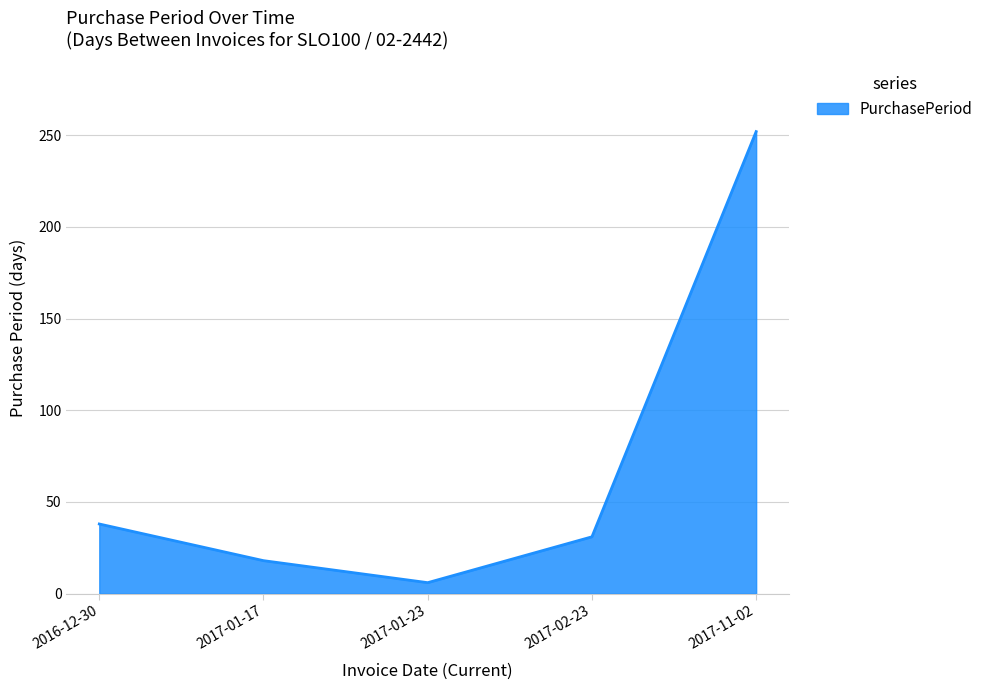

List the labels in order of value, largest first.

2017-11-02, 2016-12-30, 2017-02-23, 2017-01-17, 2017-01-23